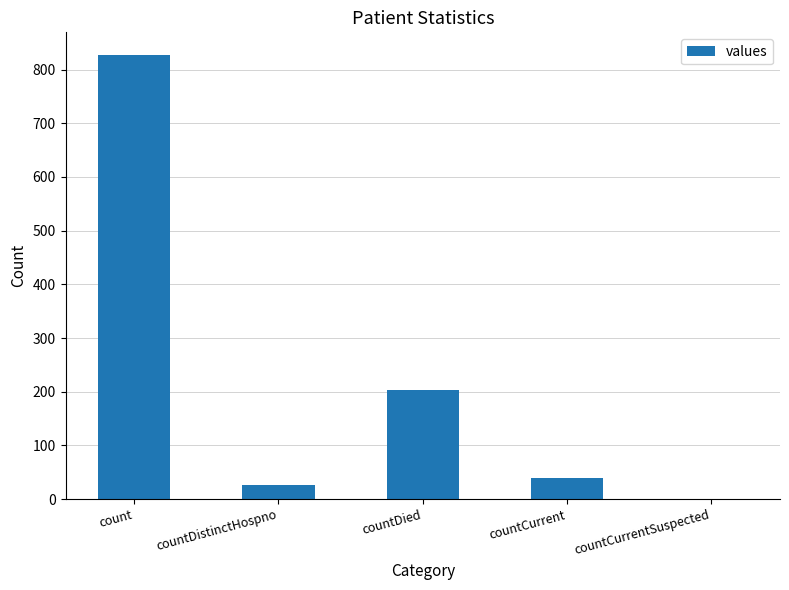

Which category has the highest value across all series?

count